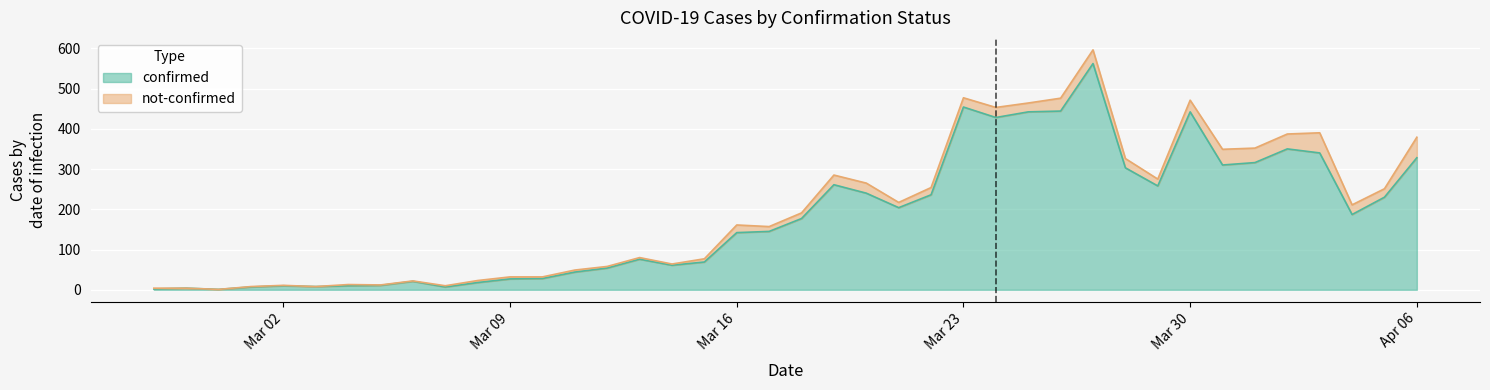

What is the maximum value for confirmed?

562